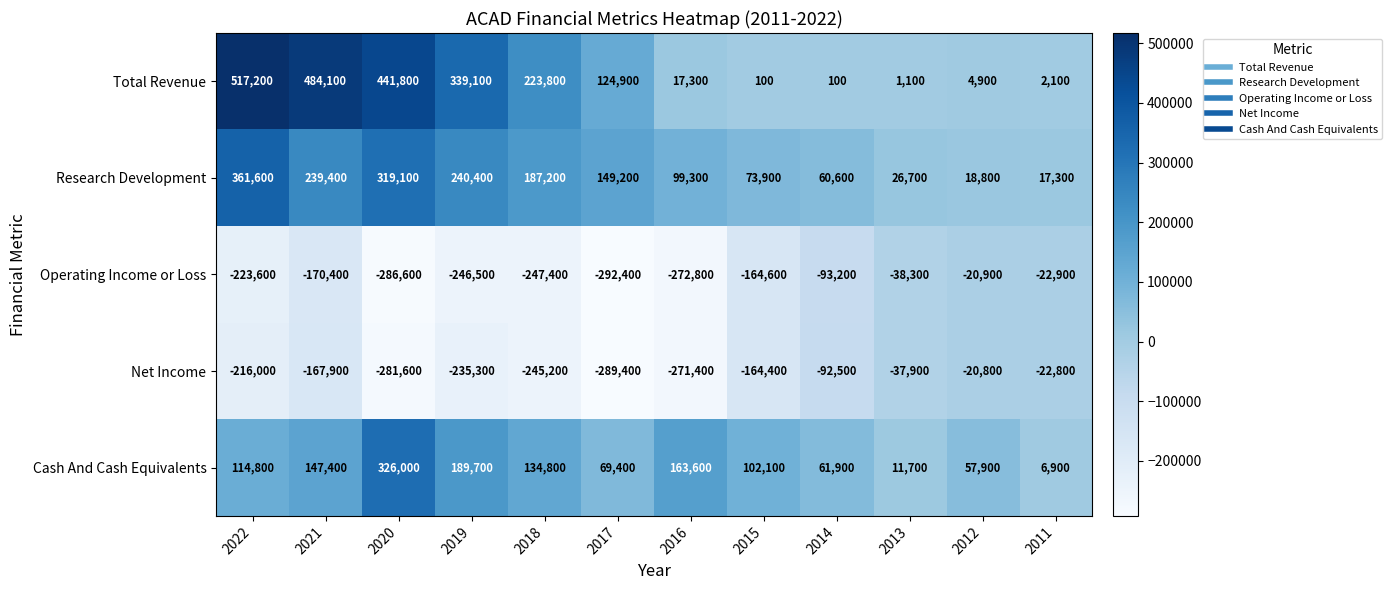

What is the difference between the second highest and minimum values in the Total Revenue series?

484000